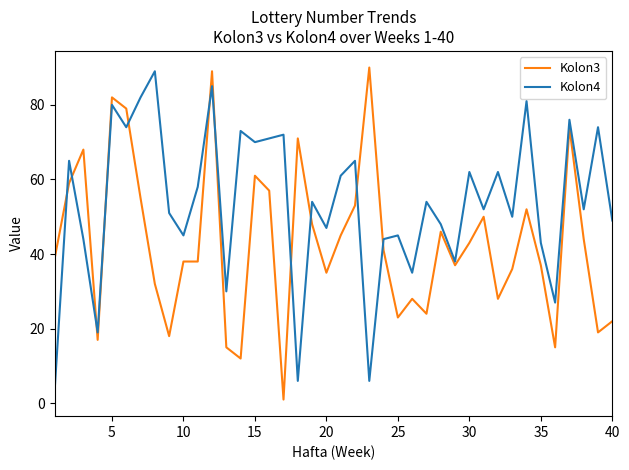

Is this an area chart (filled region under the line)?

No